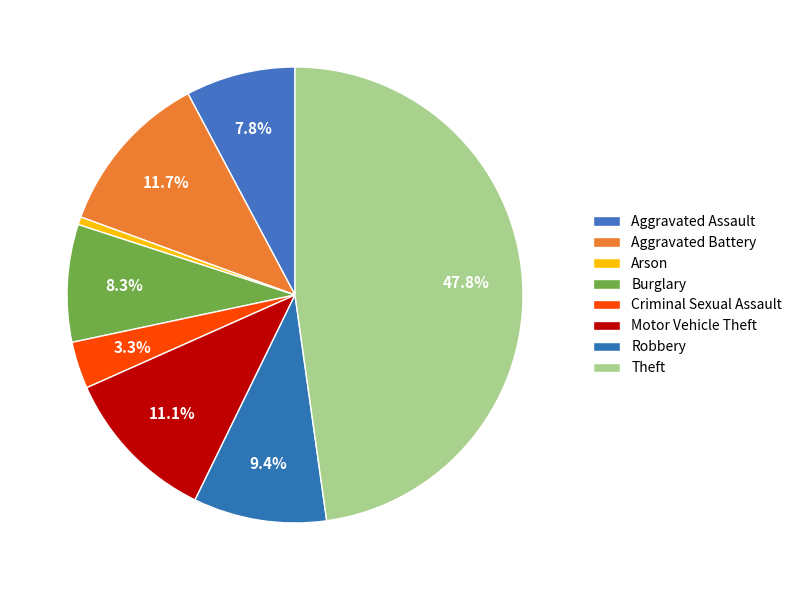

Count the number of slices in the pie.

8